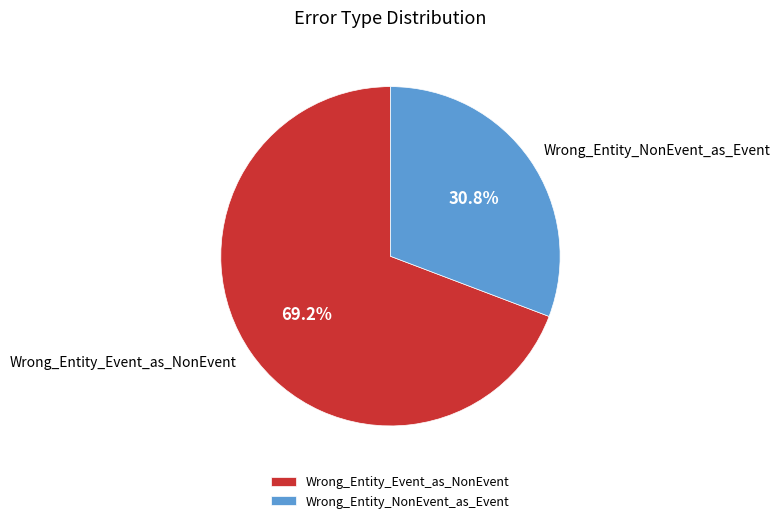

To the nearest percent, what is the difference between the largest and smallest slice percentages?

38%